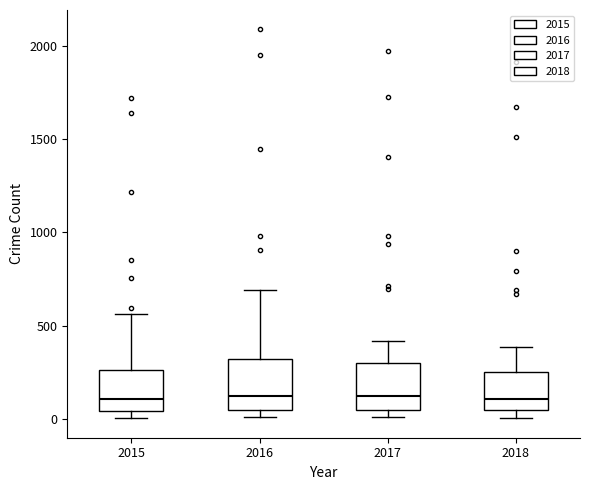

Reading left to right, read every box against the y-axis: the position of its median line, the range the box covers, and the ends of its whiskers. The values are not printed on the chart, so give them approximately, as read against the axis.

2015: median 100, box 50 to 250, whiskers 0 to 550
2016: median 150, box 50 to 300, whiskers 0 to 700
2017: median 100, box 50 to 300, whiskers 0 to 400
2018: median 100, box 50 to 250, whiskers 0 to 400